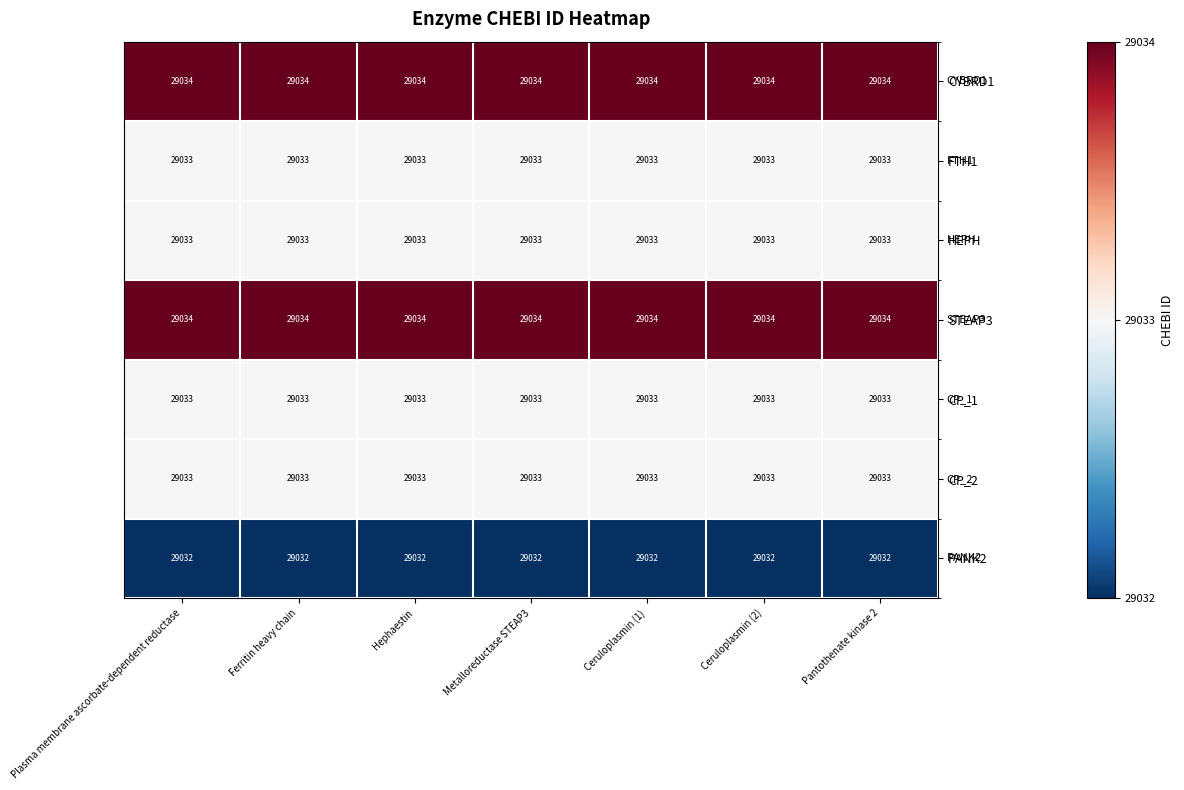

What is the smallest value displayed?

29032